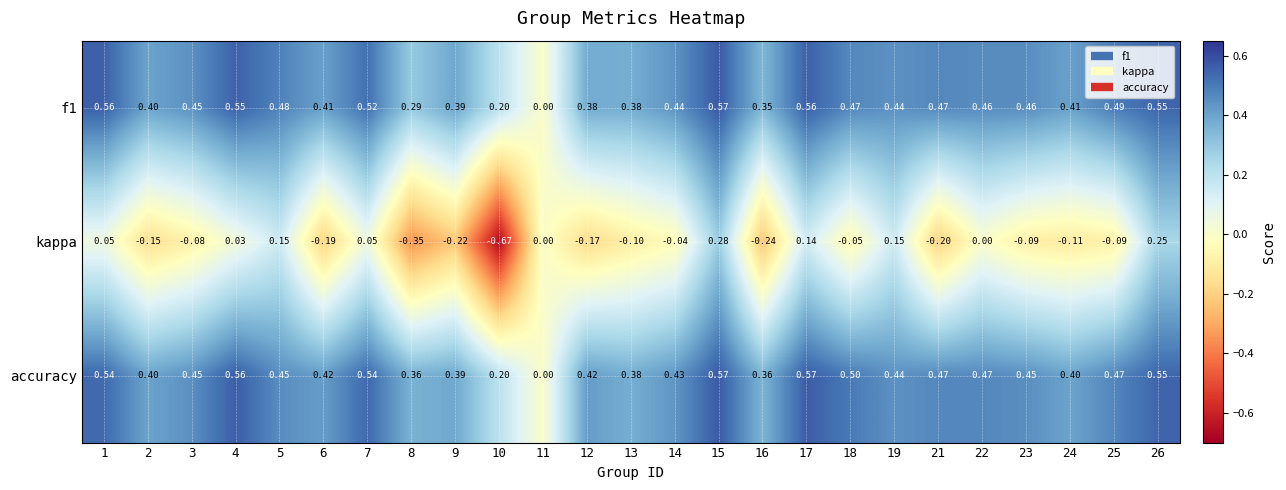

Which series has the widest spread of values?

kappa